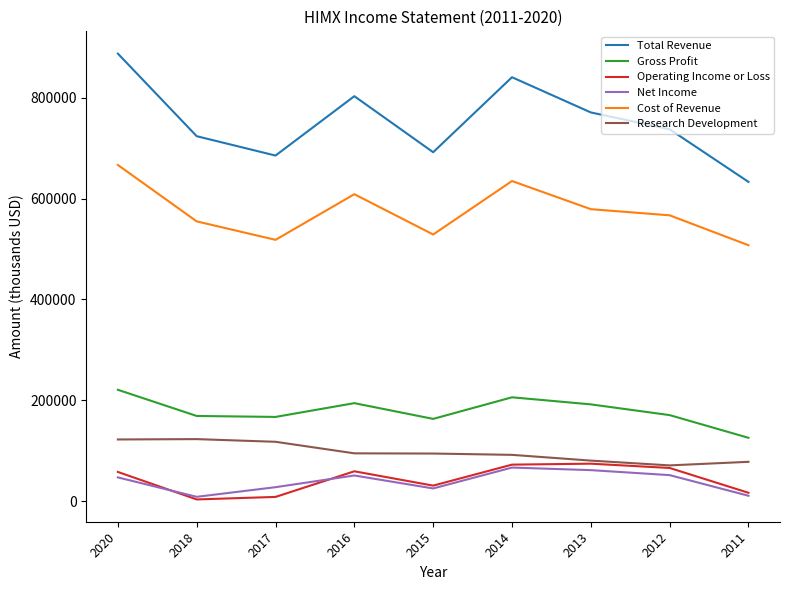

What is the spread (max minus min) of values at 2011?

622300